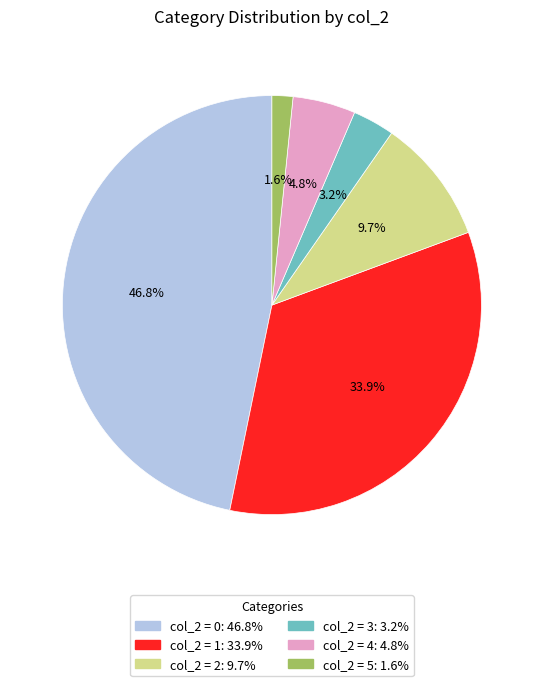

Is there a majority slice in this chart?

No